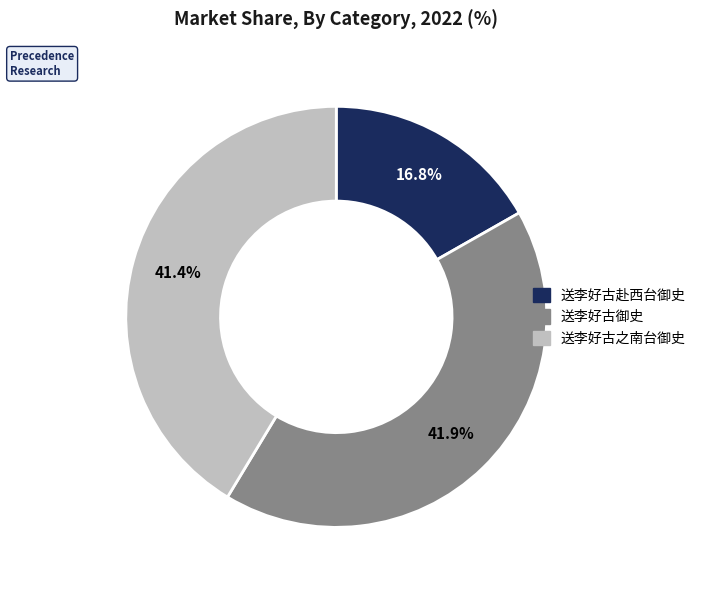

To the nearest percent, what percentage of the pie is 送李好古赴西台御史?

17%